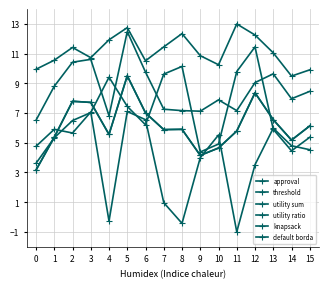

How many interior local valleys does the approval series have?

4